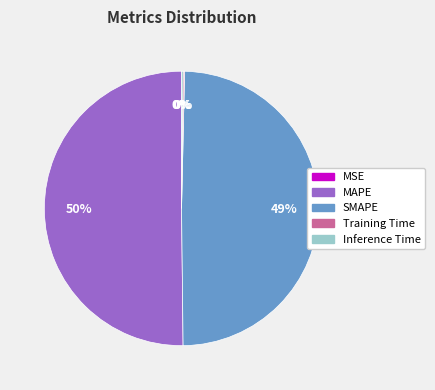

What percentage is the SMAPE slice, to the nearest percent?

49%